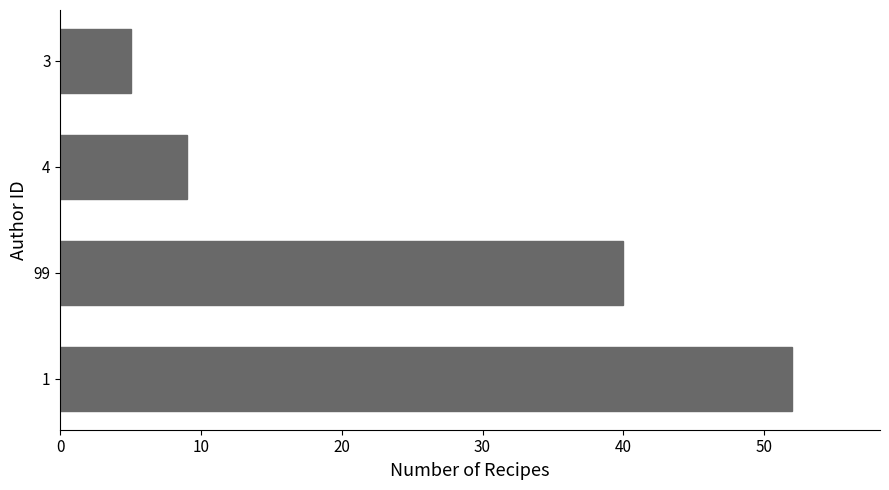

What is the change in value from 99 to 3?

-35